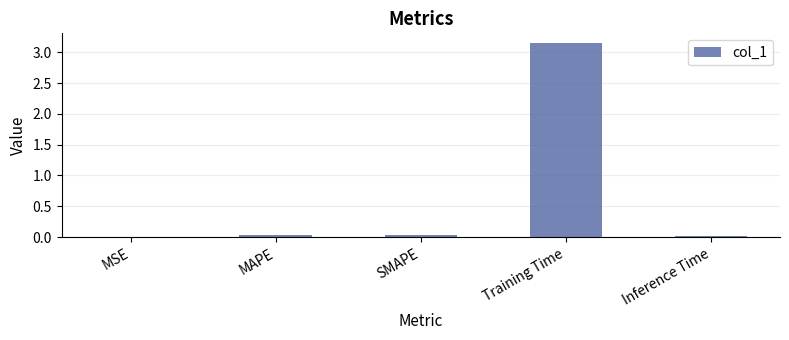

Are the bars horizontal?

No